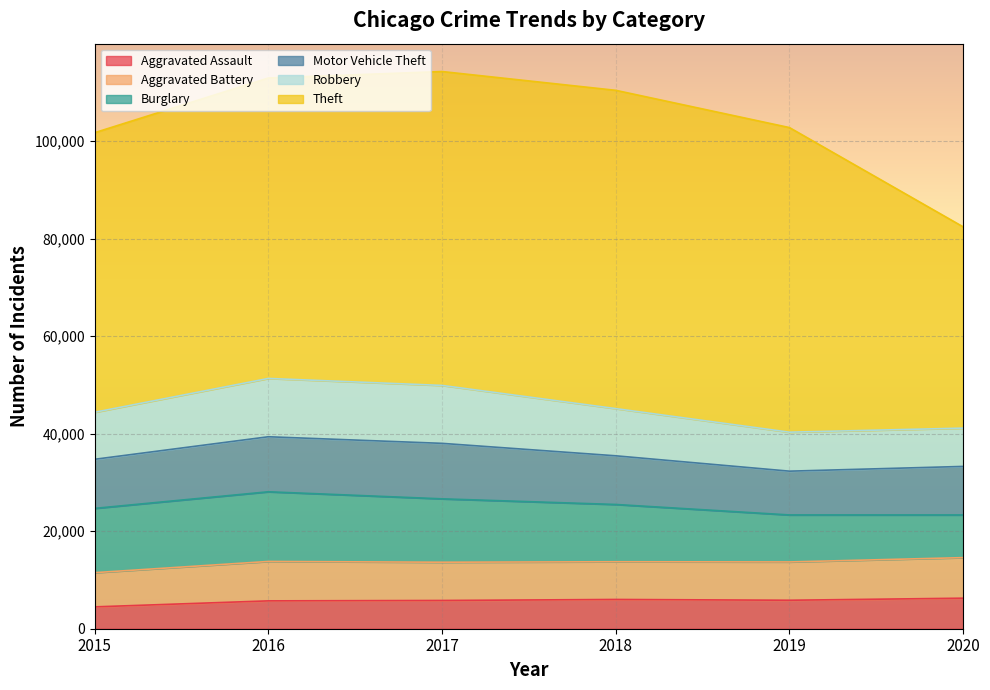

What is the spread (max minus min) of values at 2020?

35019